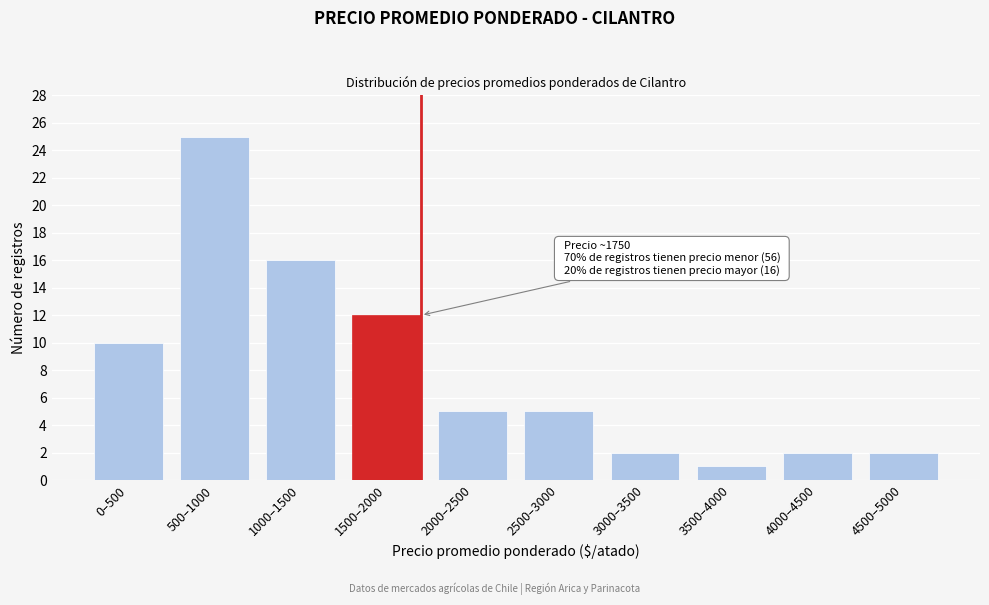

Reading left to right, list all the values displayed in this chart.

10	25	16	12	5	5	2	1	2	2